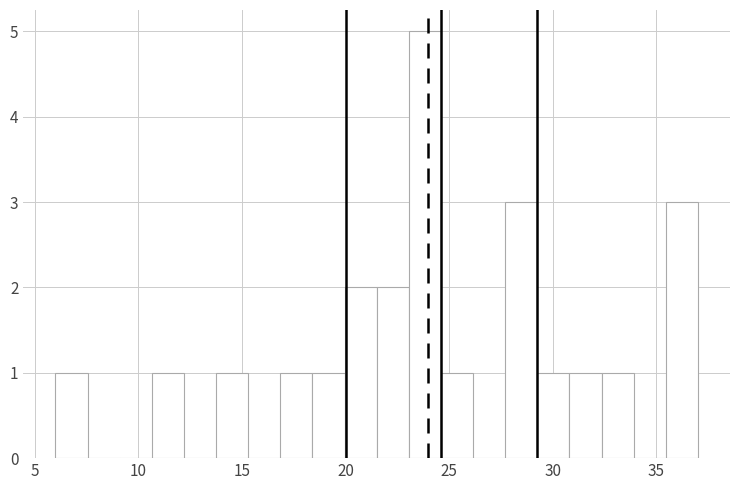

Around what value on the x-axis is the tallest bar? Give the approximate position of its centre, as read against the axis.

24.0